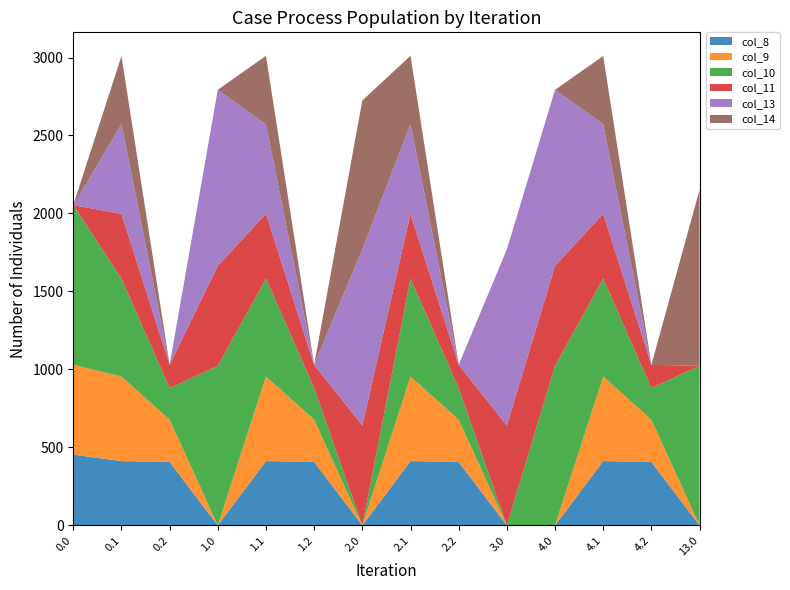

Reading right to left, list all the values displayed in this chart.

col_8: 13.0=0.0	4.2=407.2	4.1=412.6	4.0=0.0	3.0=0.0	2.2=407.2	2.1=412.6	2.0=0.0	1.2=407.2	1.1=412.6	1.0=0.0	0.2=407.2	0.1=412.6	0.0=454.2
col_9: 13.0=0.0	4.2=271.1	4.1=542.1	4.0=0.0	3.0=0.0	2.2=271.1	2.1=542.1	2.0=0.0	1.2=271.1	1.1=542.1	1.0=0.0	0.2=271.1	0.1=542.1	0.0=575.9
col_10: 13.0=1023.2	4.2=202.5	4.1=628.1	4.0=1023.2	3.0=0.0	2.2=202.5	2.1=628.1	2.0=0.0	1.2=202.5	1.1=628.1	1.0=1023.2	0.2=202.5	0.1=628.1	0.0=1023.2
col_11: 13.0=0.0	4.2=149.1	4.1=415.4	4.0=640.9	3.0=640.9	2.2=149.1	2.1=415.4	2.0=640.9	1.2=149.1	1.1=415.4	1.0=640.9	0.2=149.1	0.1=415.4	0.0=0.0
col_13: 13.0=0.0	4.2=0.0	4.1=574.0	4.0=1129.0	3.0=1129.0	2.2=0.0	2.1=574.0	2.0=1129.0	1.2=0.0	1.1=574.0	1.0=1129.0	0.2=0.0	0.1=574.0	0.0=0.0
col_14: 13.0=1128.3	4.2=0.0	4.1=437.3	4.0=0.0	3.0=0.0	2.2=0.0	2.1=438.6	2.0=954.7	1.2=0.0	1.1=438.6	1.0=0.0	0.2=0.0	0.1=437.3	0.0=0.0